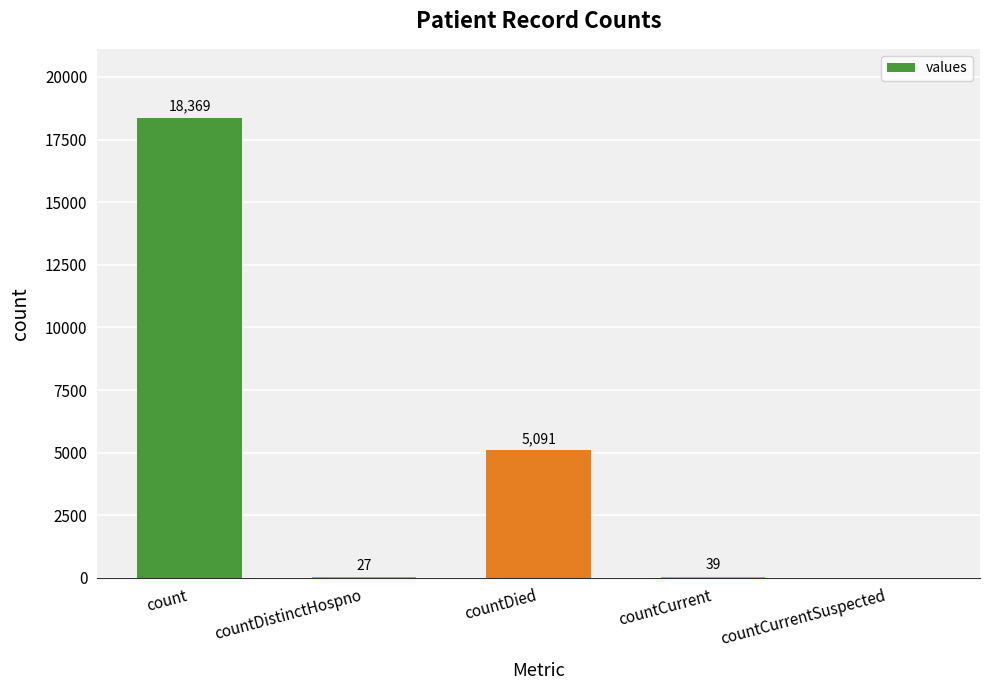

Where is the data nearest to the value 9184?

countDied